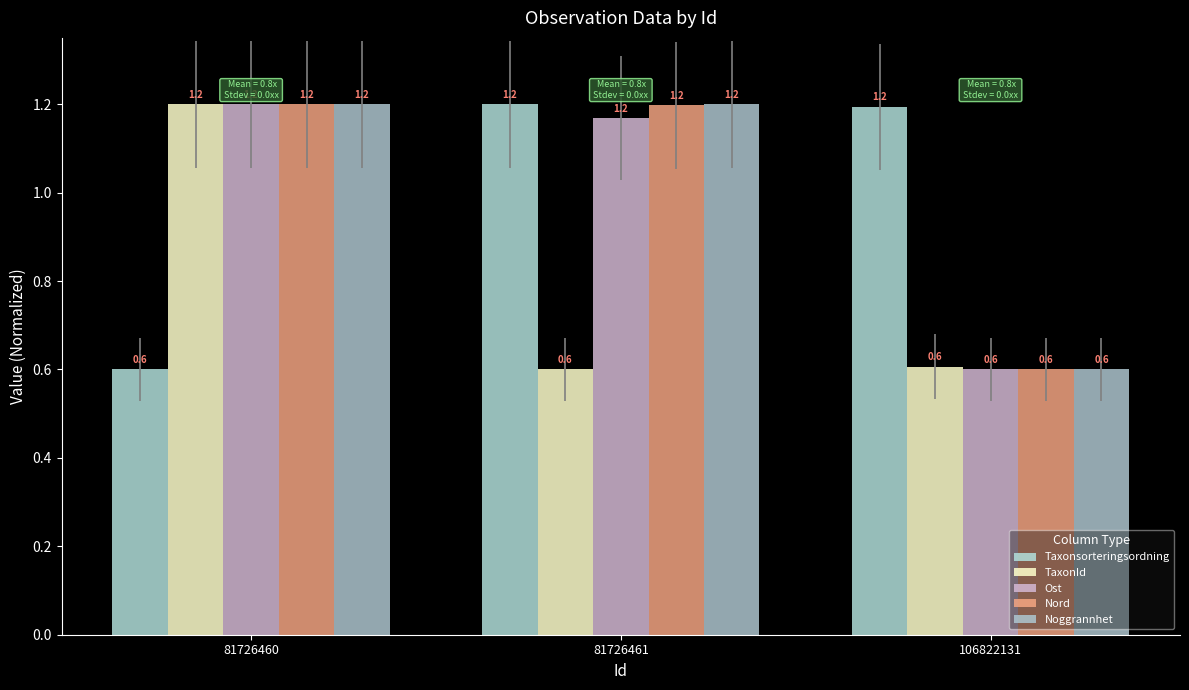

What is the difference between the maximum and minimum values in the Nord series?

0.6